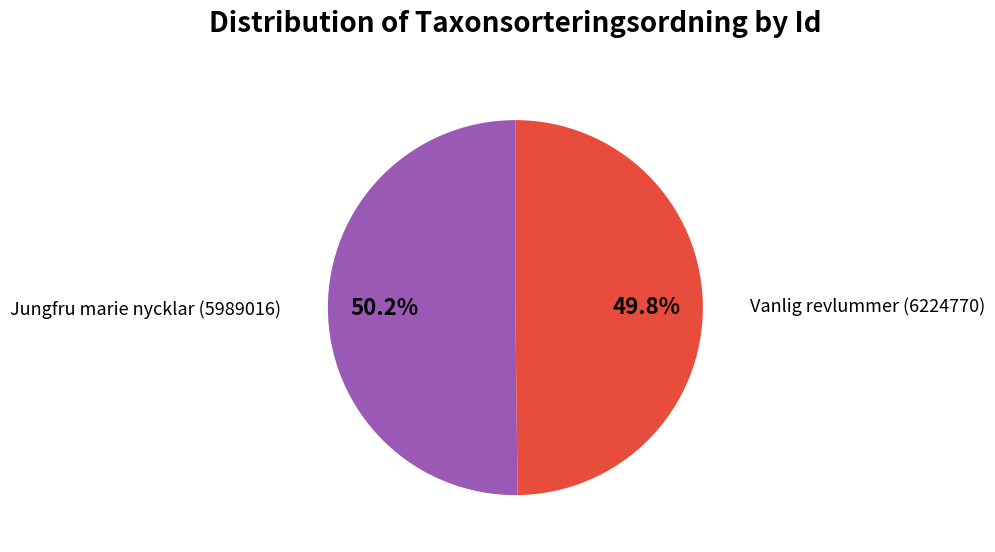

How many slices are in this pie chart?

2